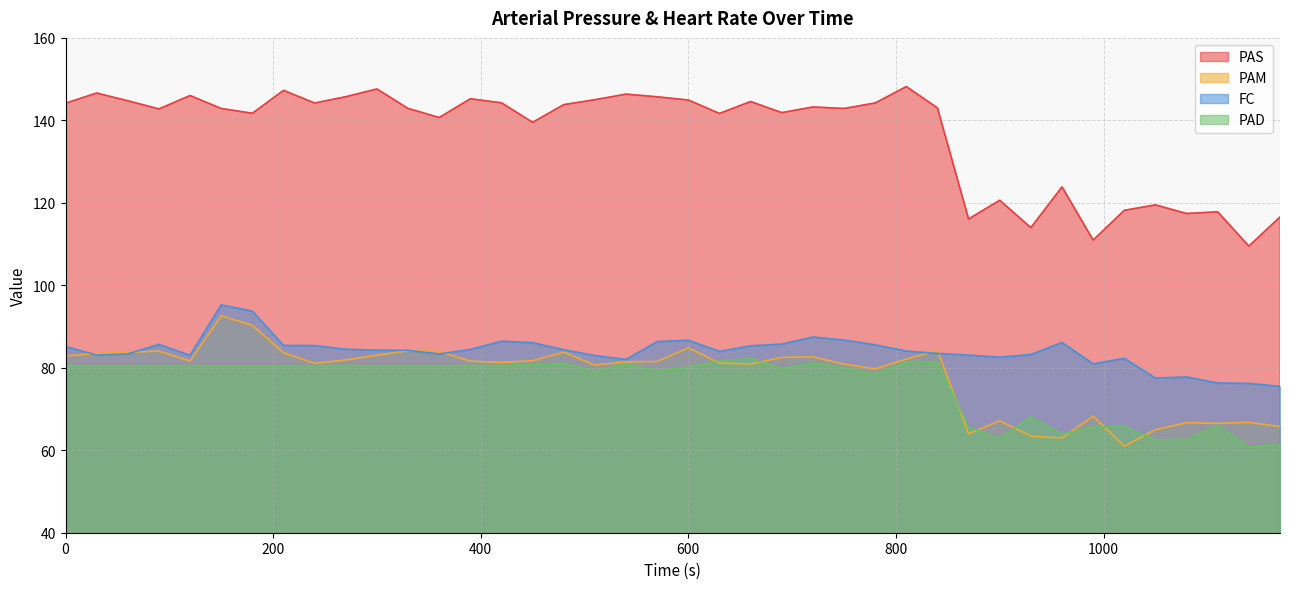

What is the maximum value shown in the chart?

148.2